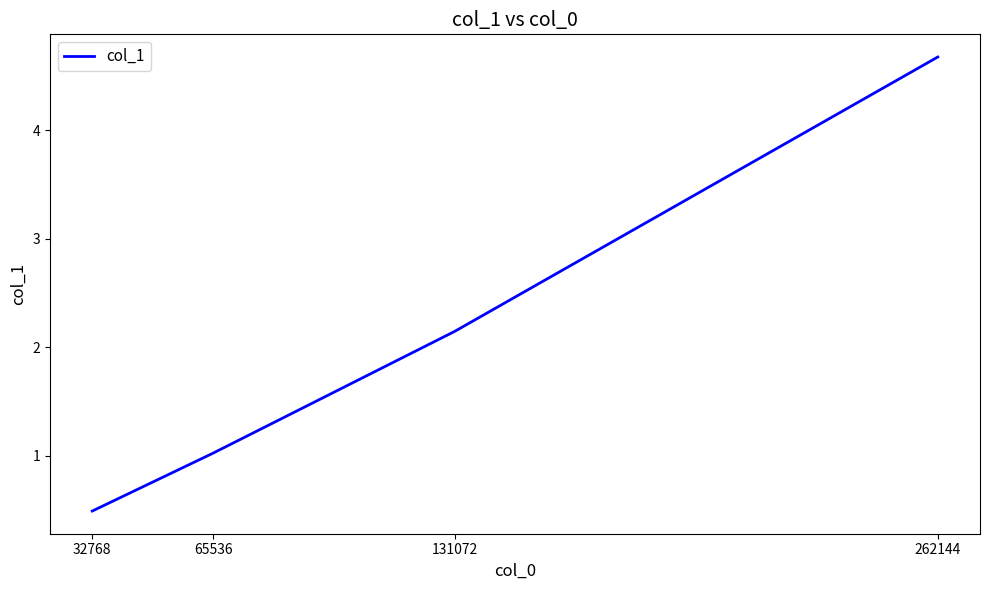

Is this an area chart (filled region under the line)?

No